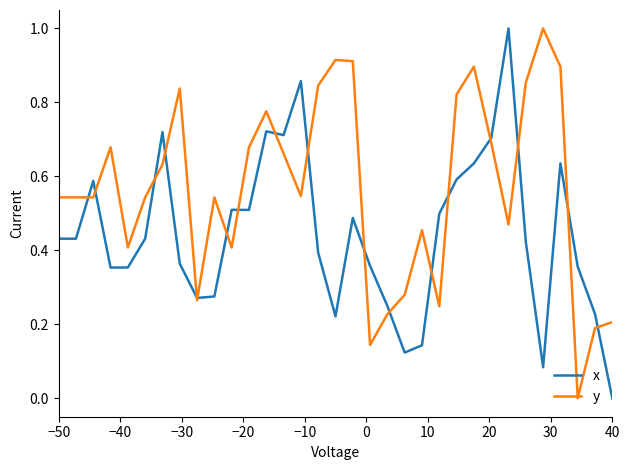

Which series has the largest total across all categories?

y